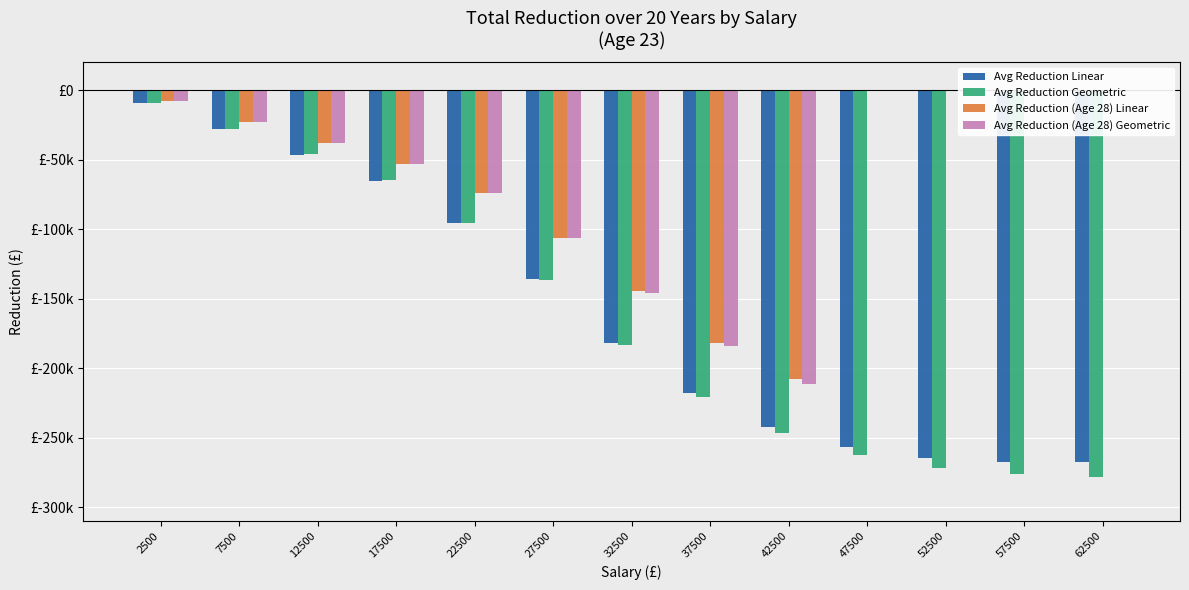

Is it true that Avg Reduction (Age 28) Geometric equals -11535.9 at 2500?

False